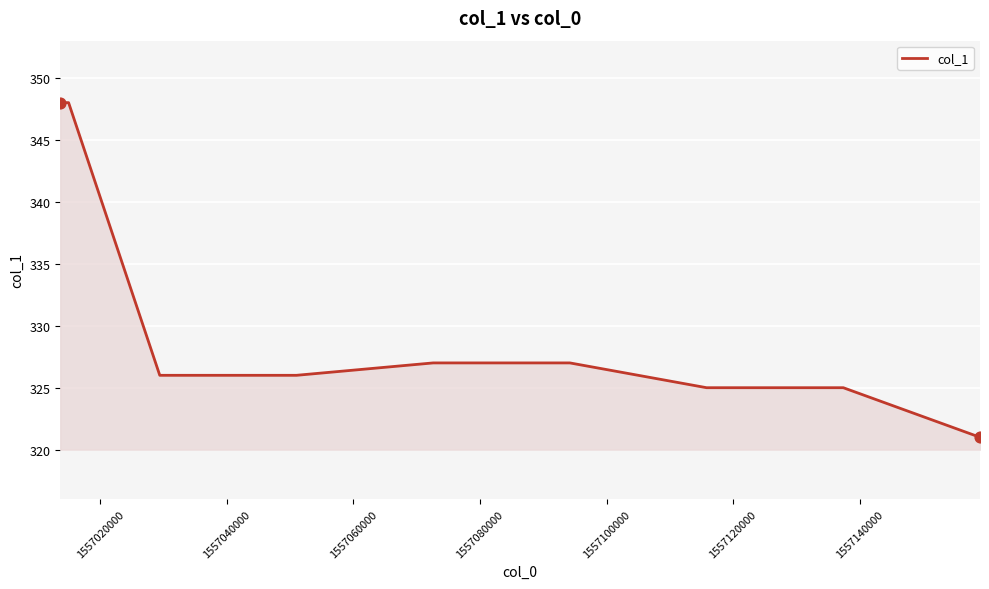

What is the smallest value displayed?

321